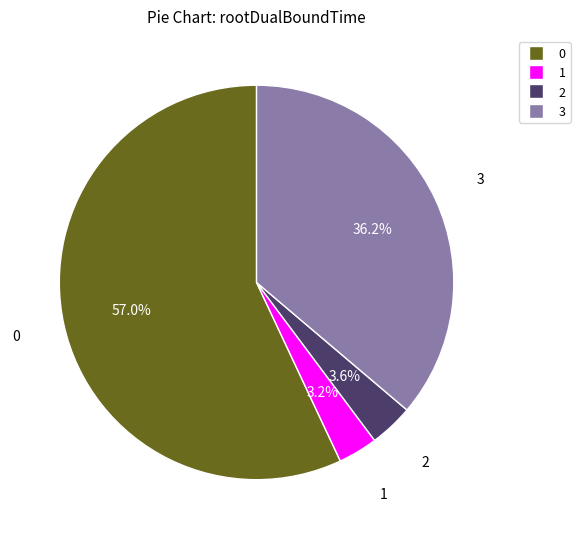

To the nearest percent, what percentage of the pie is 0?

57%